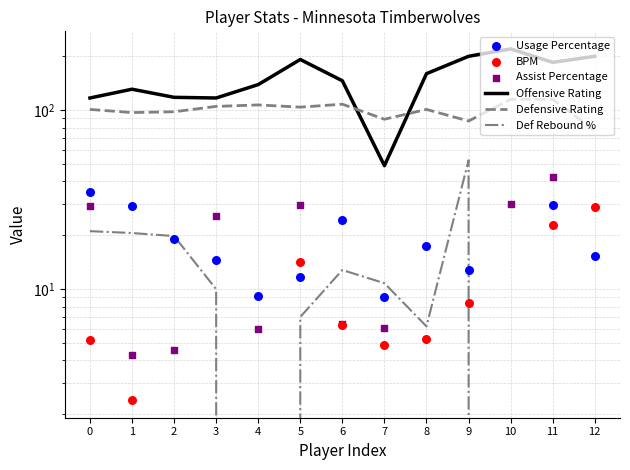

At how many categories does at least one series exceed 104?

12